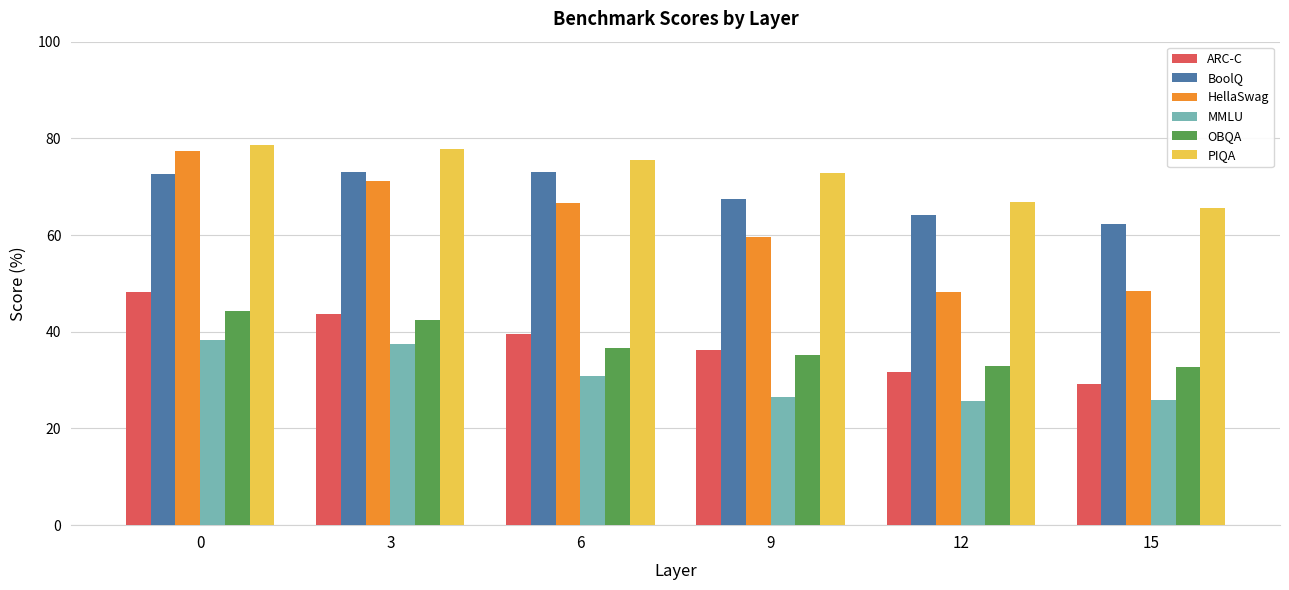

What is the difference between the highest and lowest values at 15?

39.9